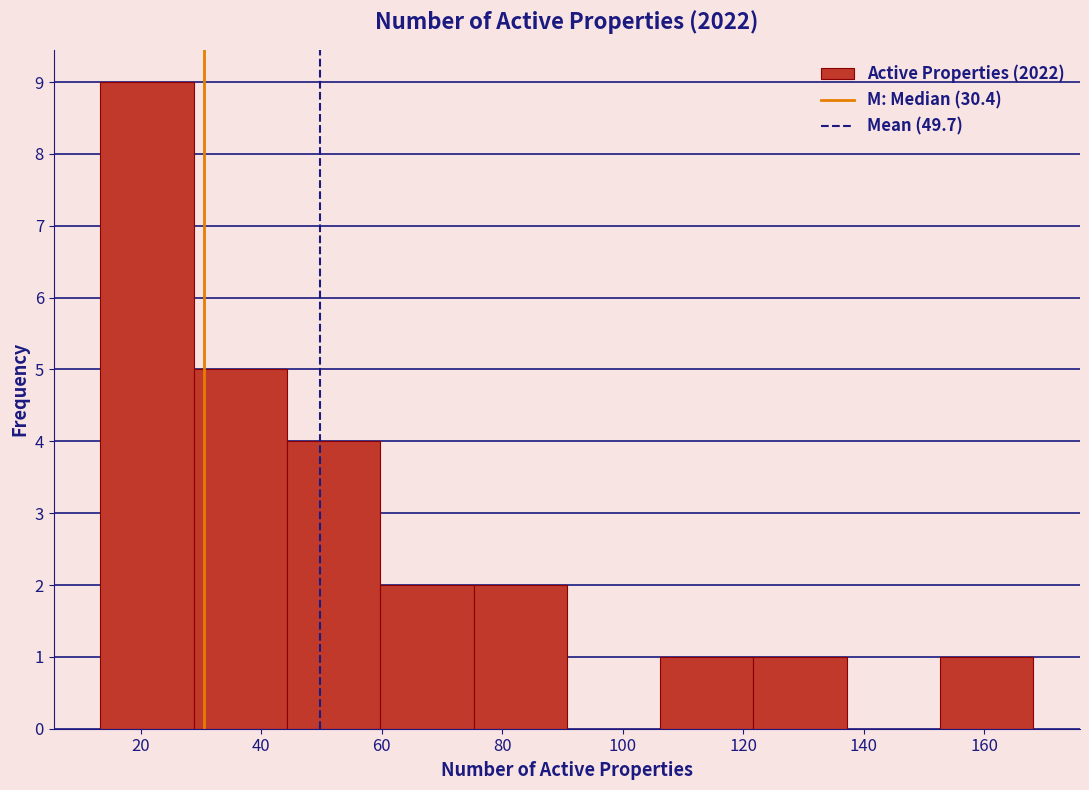

How tall is the bar that spans 28 to 44 on the x-axis? Neither the bar edges nor the heights are printed on the chart, so give them approximately, as read against the axes.

5